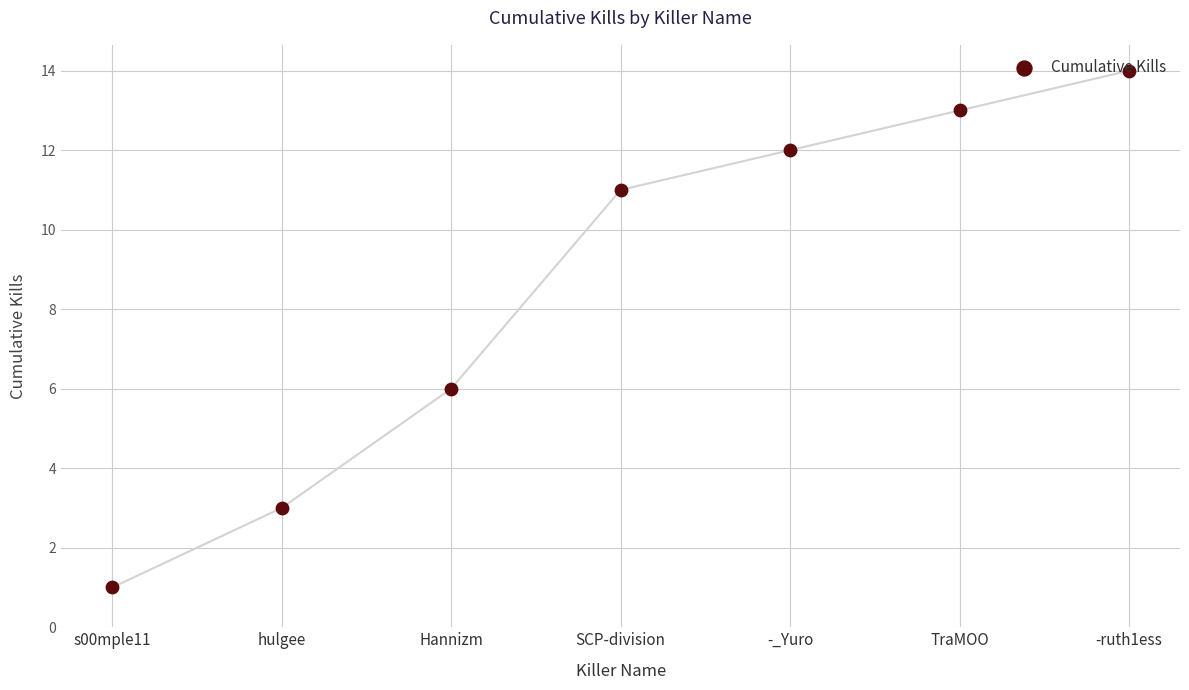

What is the ratio of the value at -ruth1ess to the value at s00mple11?

14.0